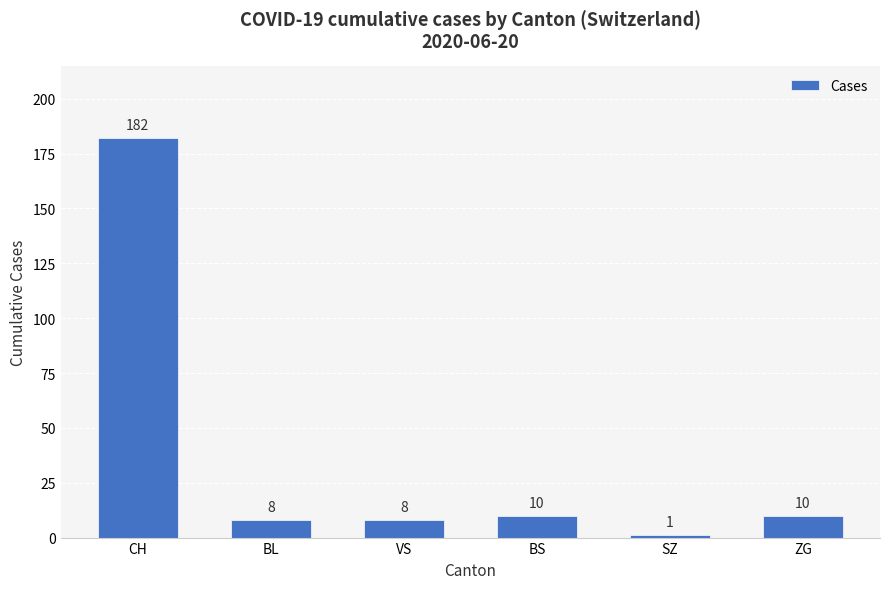

How many values are below 10?

3